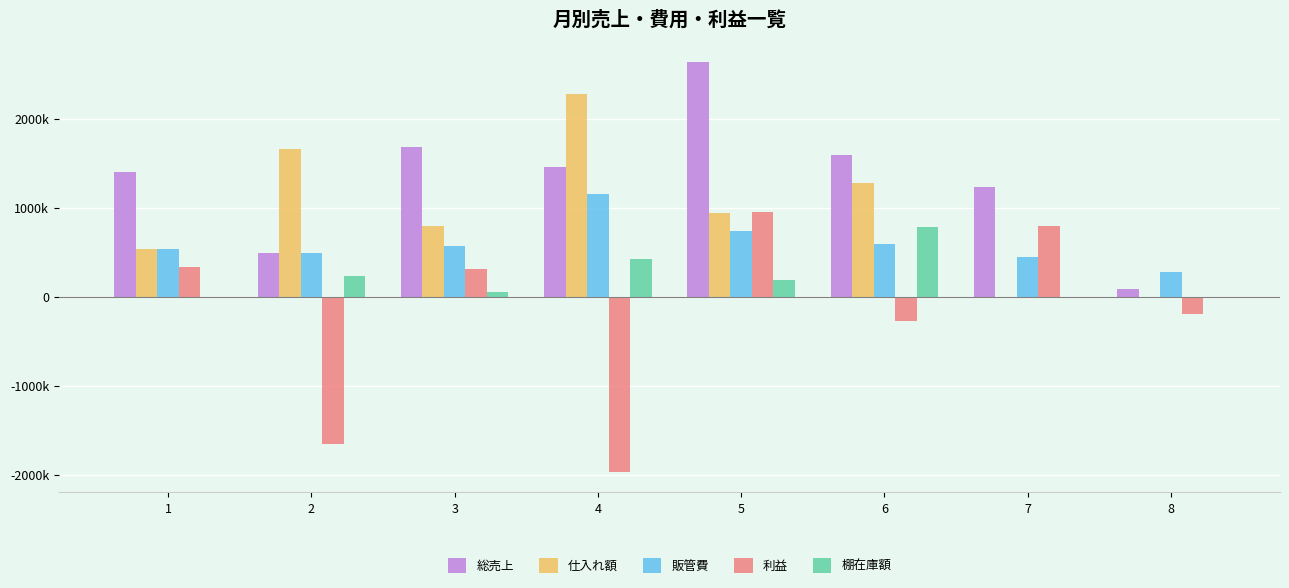

True or false: 棚在庫額 has a value of 0.0 at 1.

True